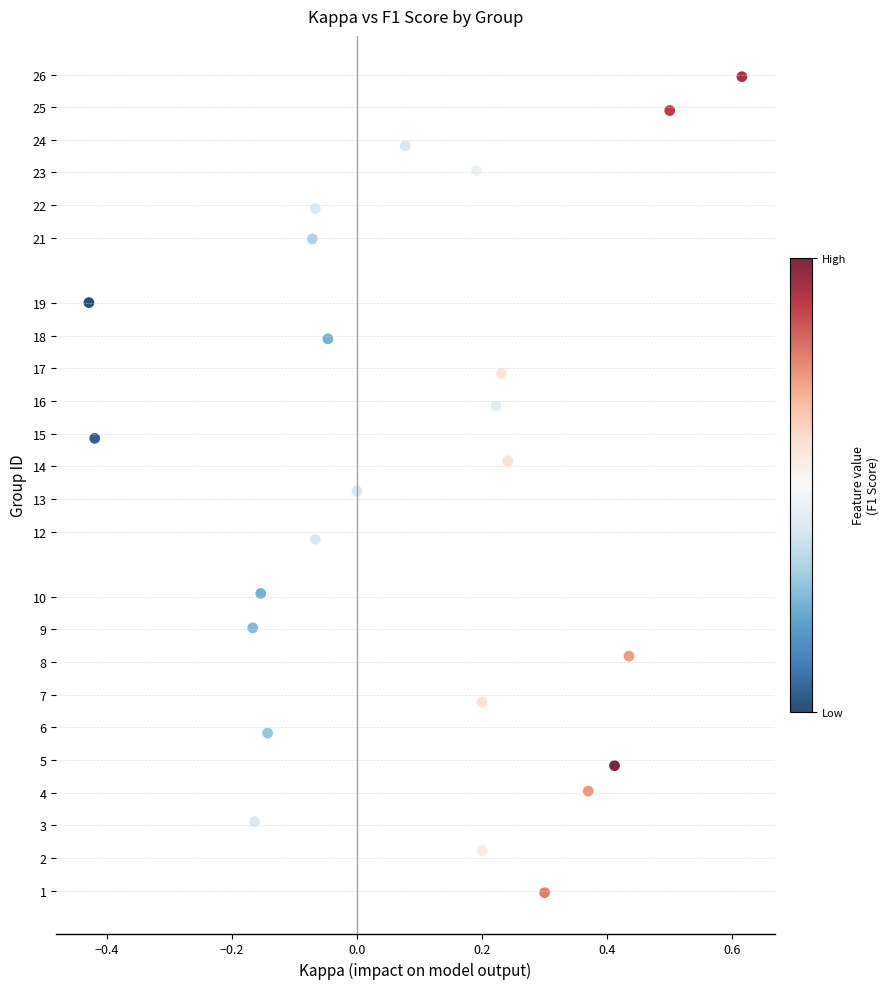

What is the range of Y values (max minus min)?

25.0